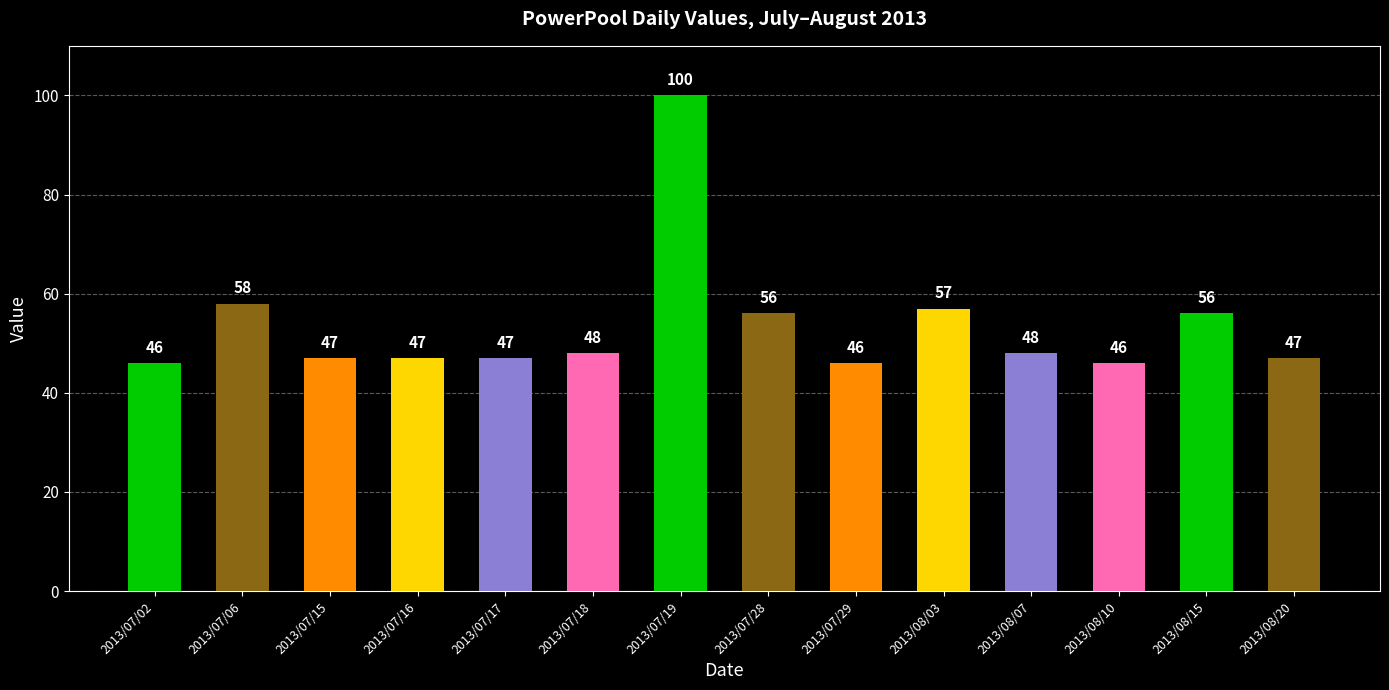

Reading left to right, extract all data points from this chart.

2013/07/02=46	2013/07/06=58	2013/07/15=47	2013/07/16=47	2013/07/17=47	2013/07/18=48	2013/07/19=100	2013/07/28=56	2013/07/29=46	2013/08/03=57	2013/08/07=48	2013/08/10=46	2013/08/15=56	2013/08/20=47